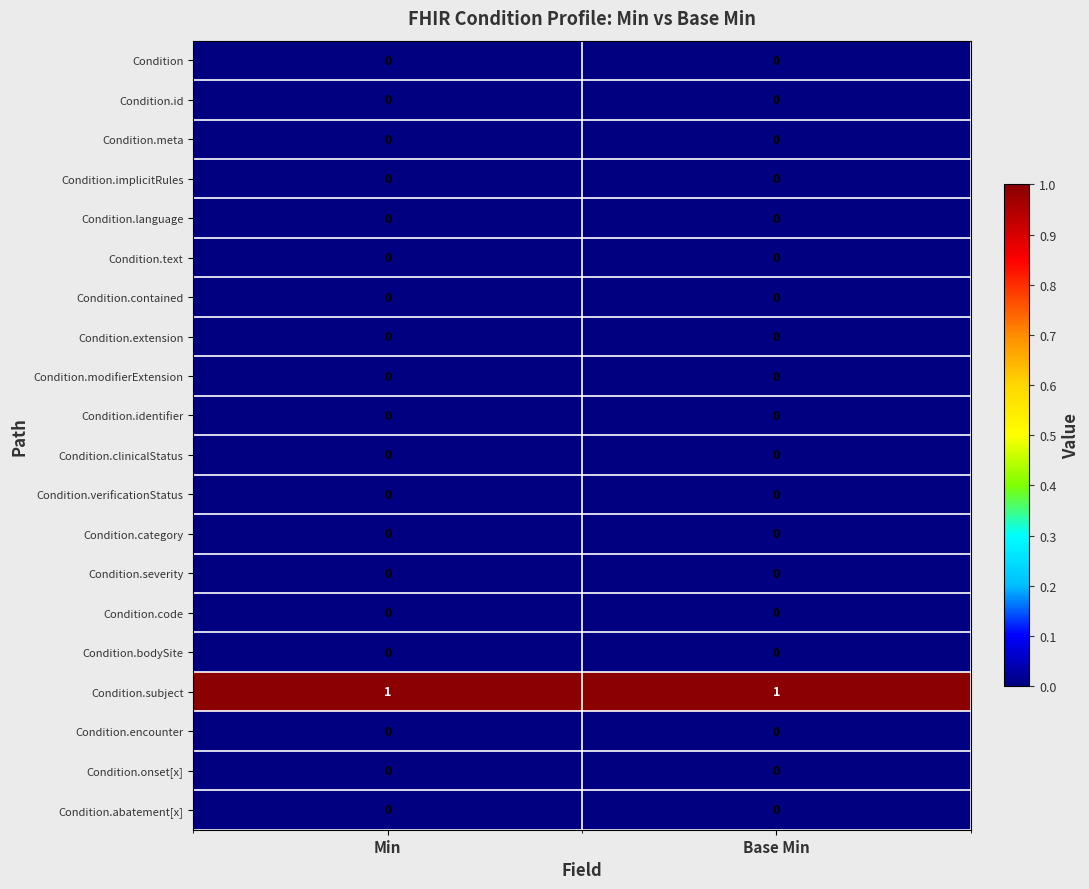

What is the spread (max minus min) of values at Base Min?

1